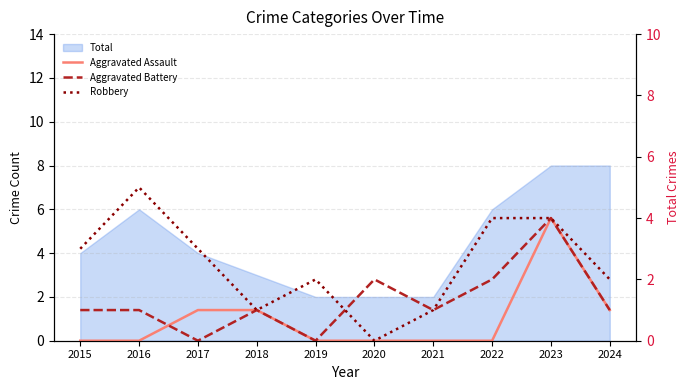

True or false: Aggravated Assault and Robbery intersect in this chart.

False